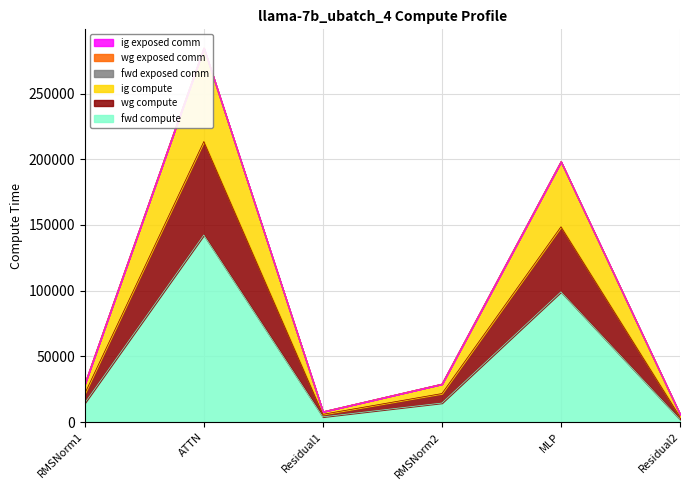

At which category does ig compute reach its first local peak?

ATTN